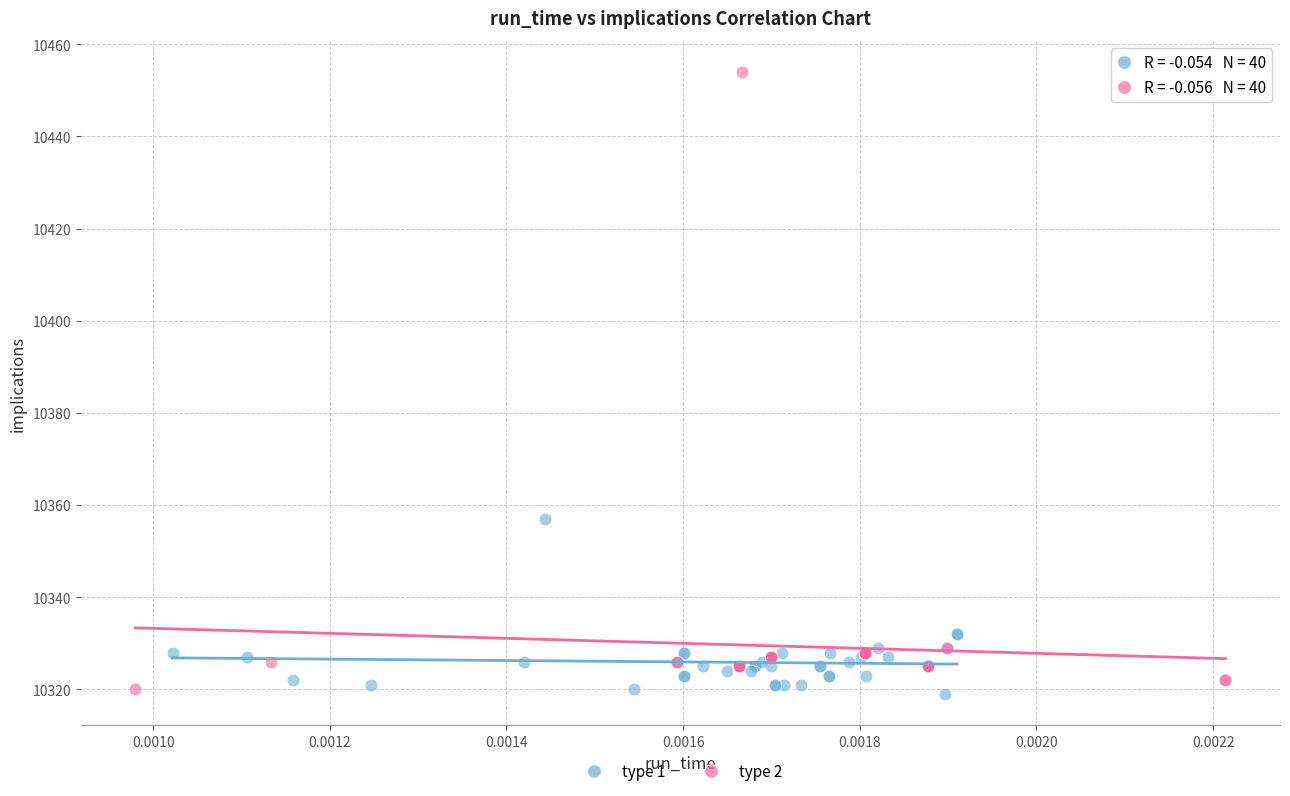

Which series has the widest spread of Y values?

type 2